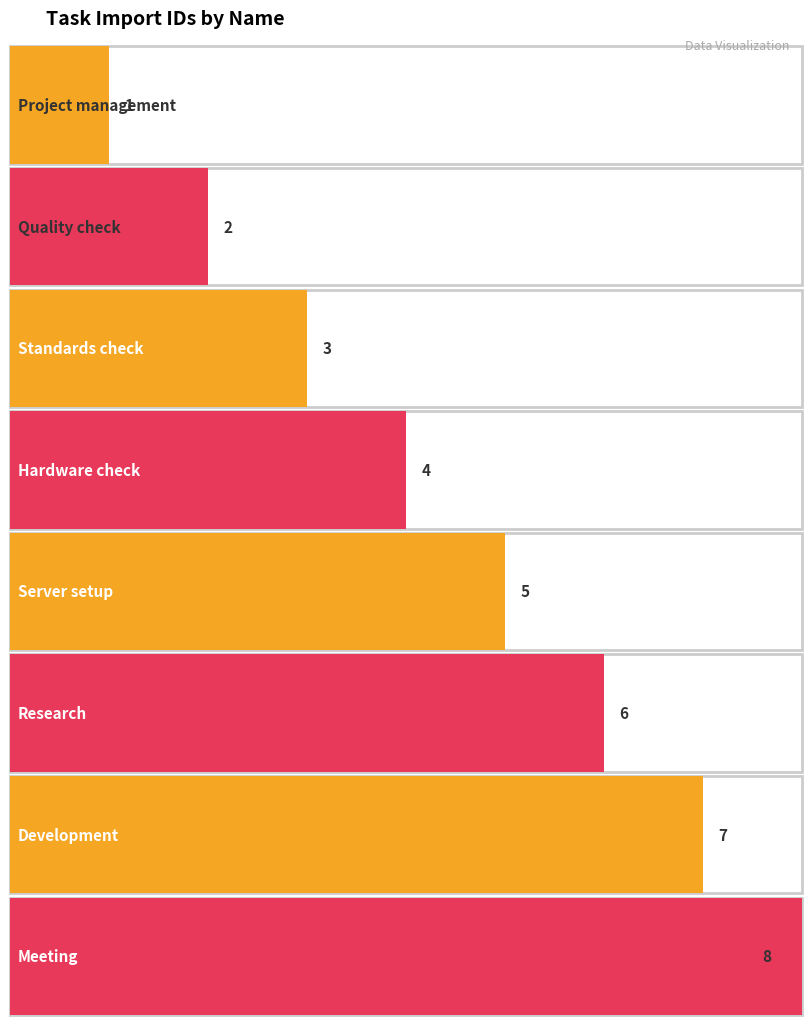

How many bars are there in total?

8